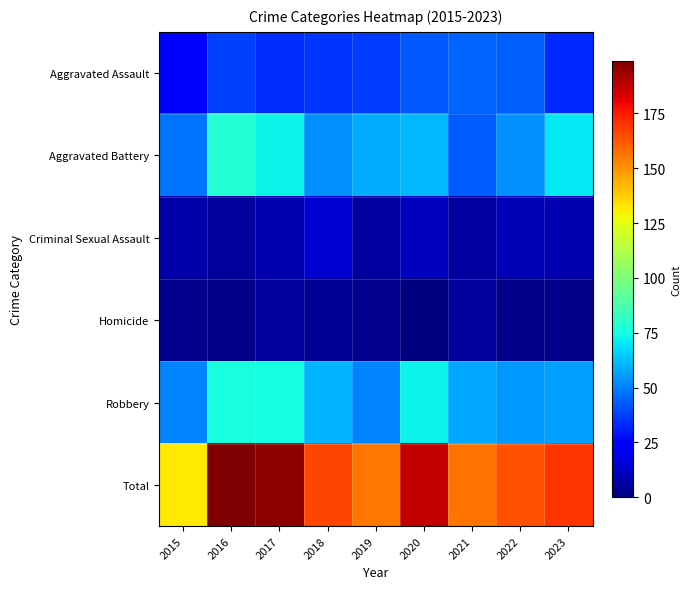

Reading right to left, transcribe all the data shown in this chart.

Aggravated Assault: 2023=33	2022=44	2021=45	2020=42	2019=37	2018=35	2017=34	2016=38	2015=23
Aggravated Battery: 2023=70	2022=53	2021=43	2020=61	2019=59	2018=53	2017=73	2016=78	2015=48
Criminal Sexual Assault: 2023=9	2022=10	2021=6	2020=11	2019=6	2018=14	2017=9	2016=5	2015=7
Homicide: 2023=2	2022=2	2021=5	2020=0	2019=3	2018=4	2017=5	2016=2	2015=3
Robbery: 2023=56	2022=55	2021=58	2020=73	2019=51	2018=60	2017=75	2016=76	2015=51
Total: 2023=170	2022=164	2021=157	2020=187	2019=156	2018=166	2017=196	2016=199	2015=132